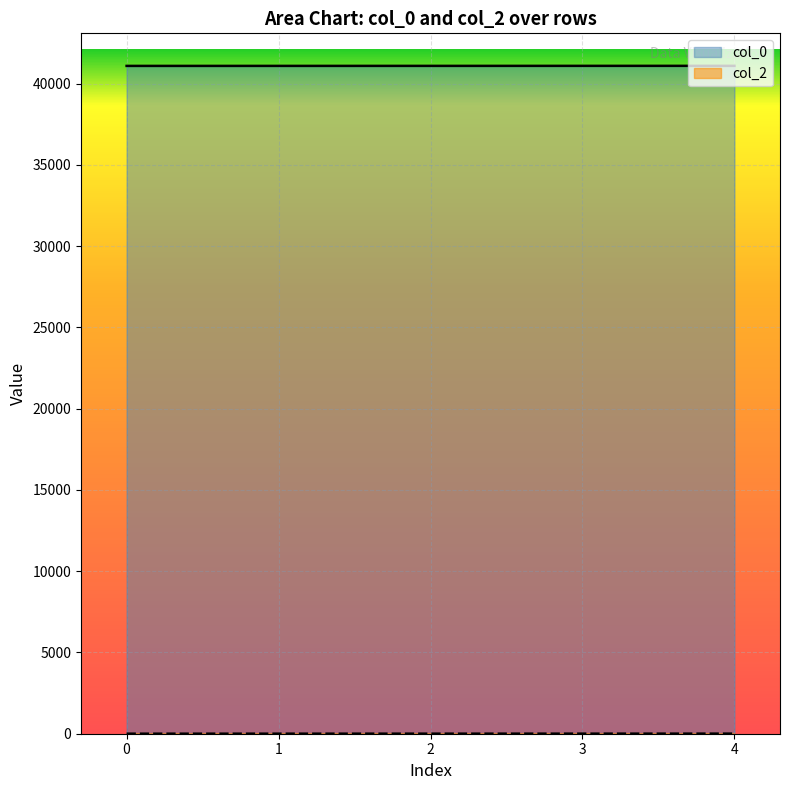

Does the chart display data point markers on the line(s)?

No